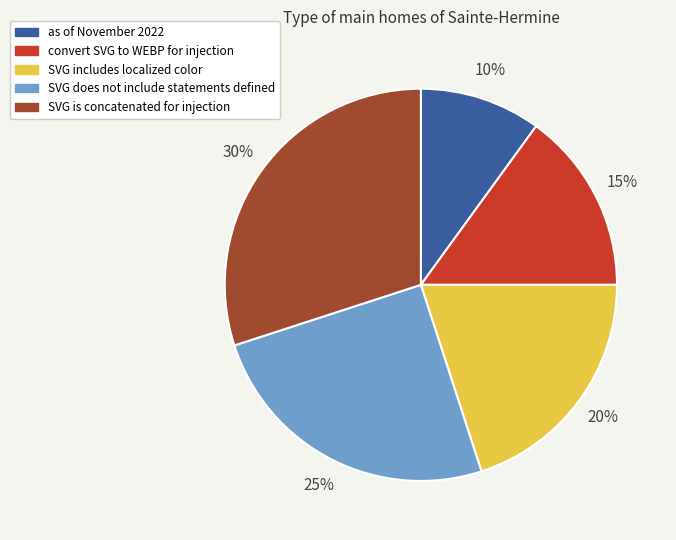

Which category has the biggest portion of the pie?

SVG is concatenated for injection